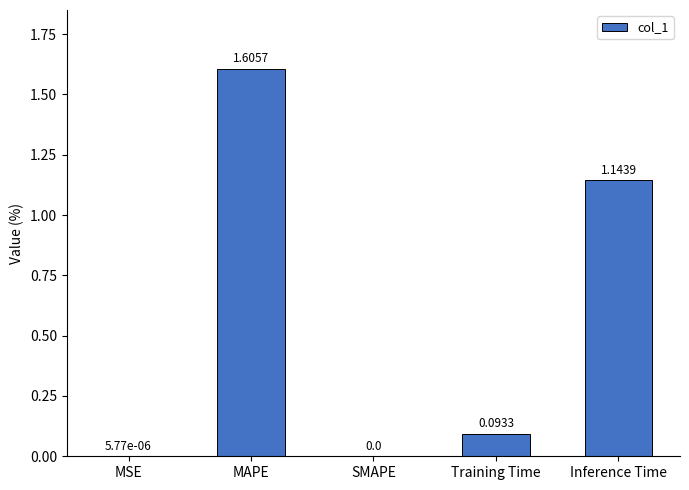

Which has a higher value, Inference Time or MSE?

Inference Time